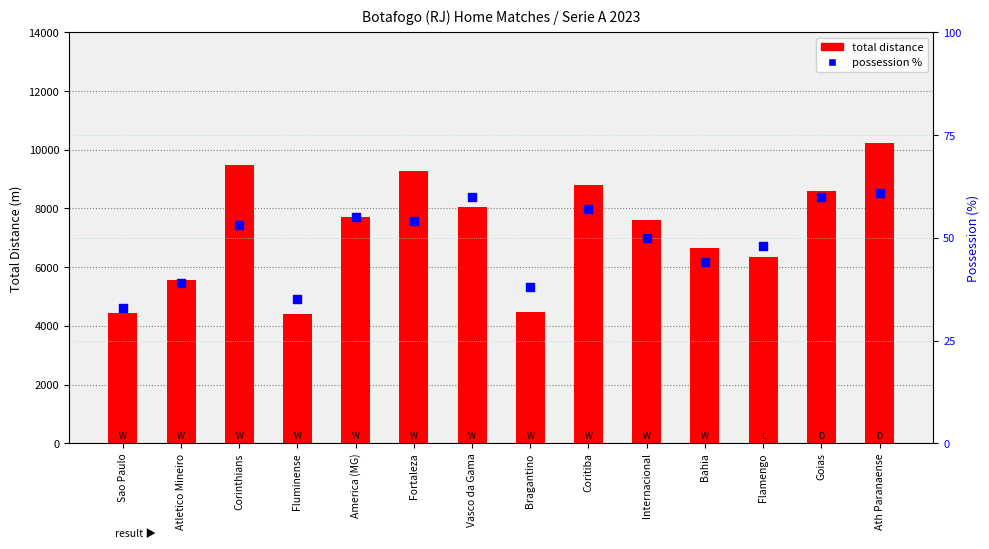

Which series contains the lowest Y value?

possession %